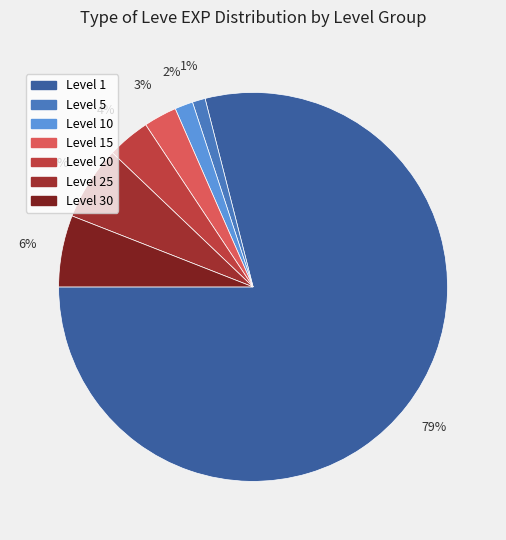

How many slices are in this pie chart?

7